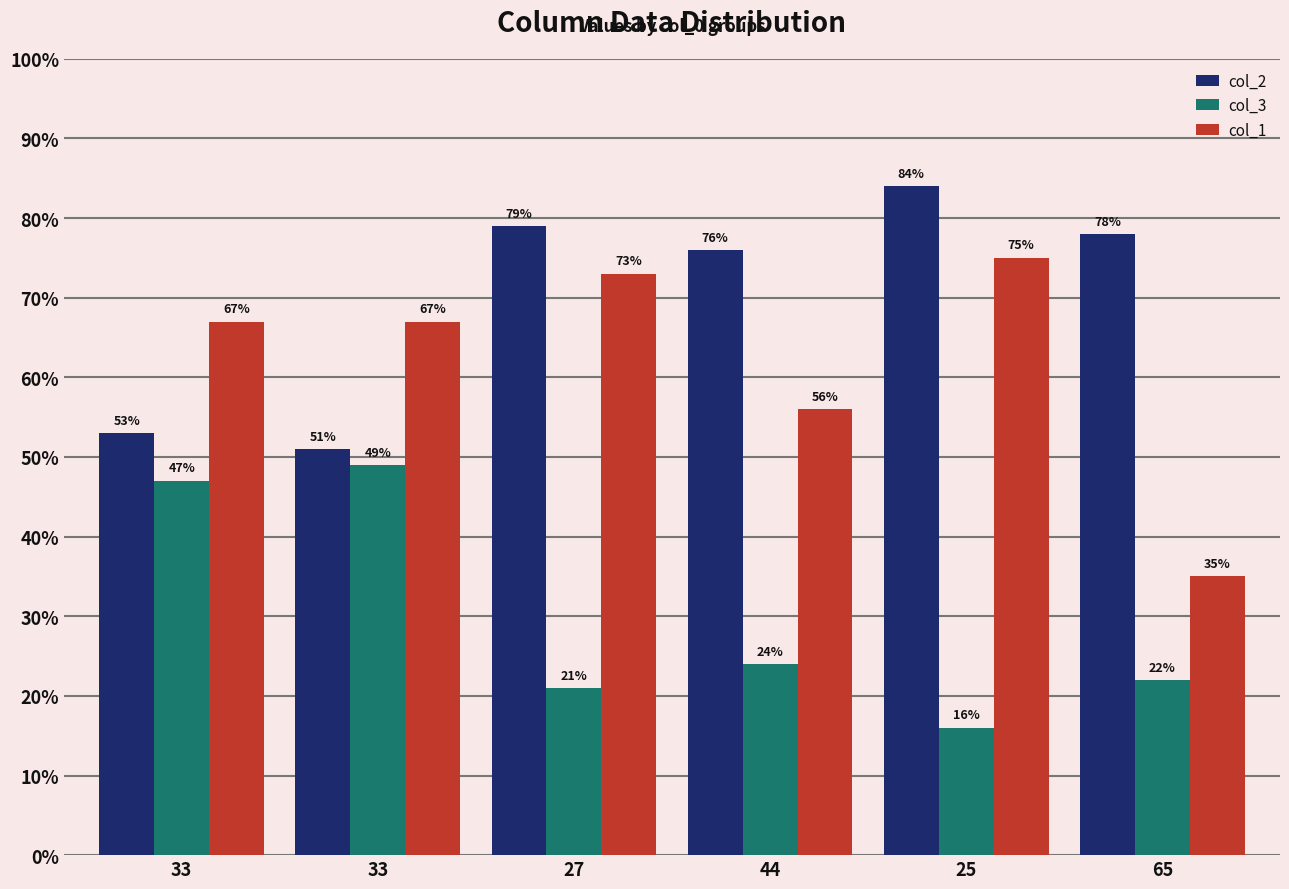

Which series has the largest total across all categories?

col_2